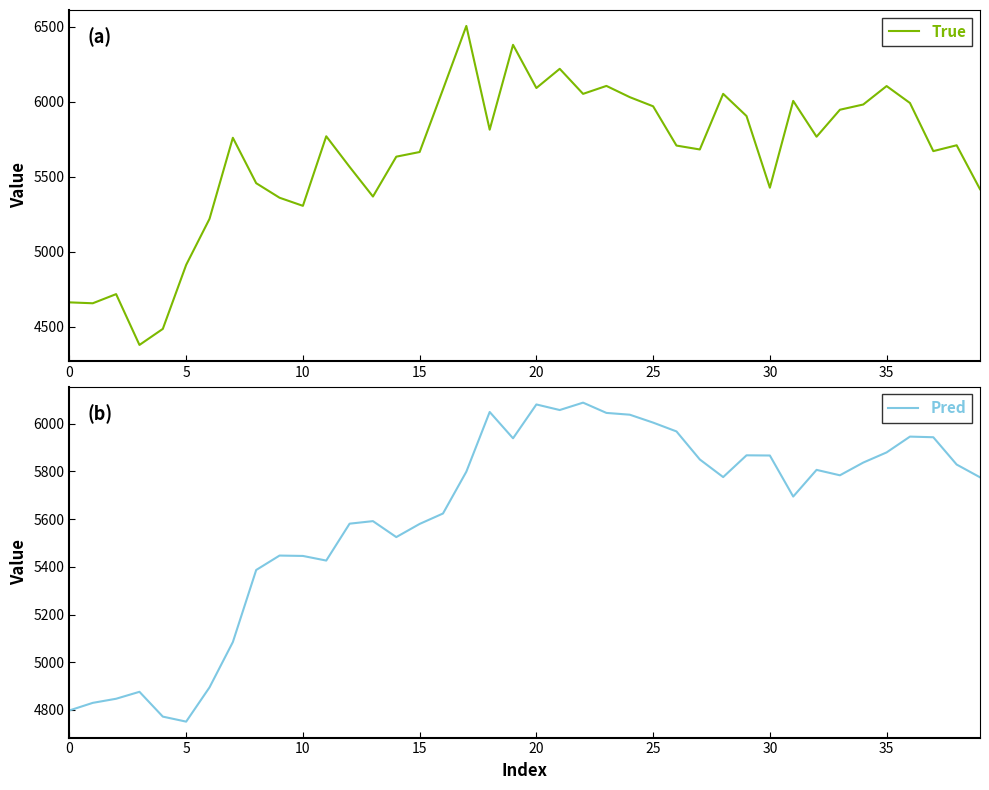

The value of Pred at 5 is 6336.0. True or false?

False